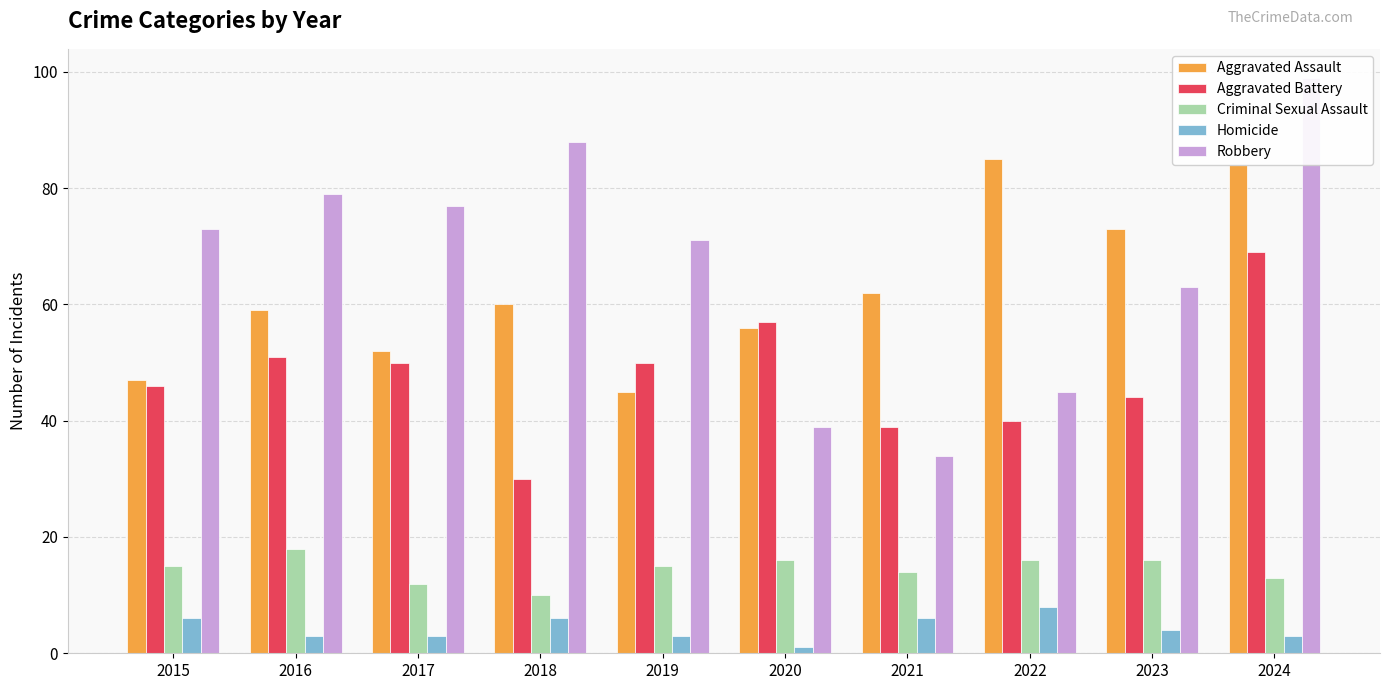

Which series has the largest total across all categories?

Robbery